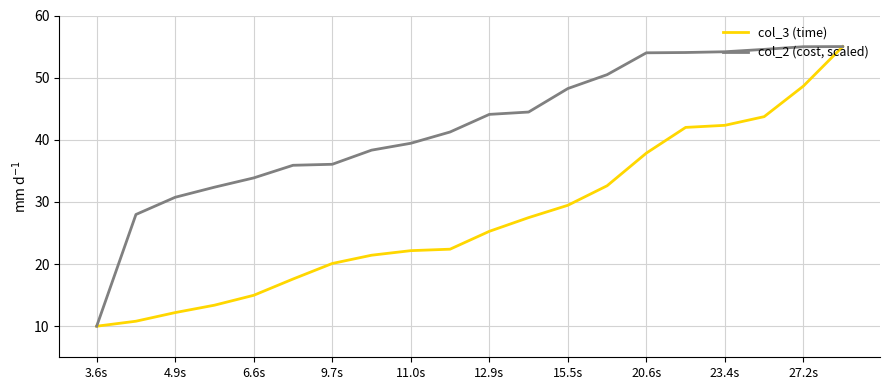

What is the maximum value shown in the chart?

55.0